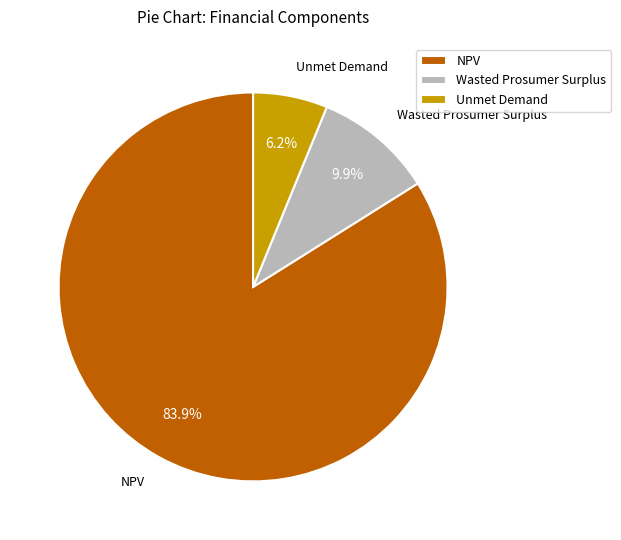

To the nearest percent, what is the difference between the NPV and Wasted Prosumer Surplus slice percentages?

74%